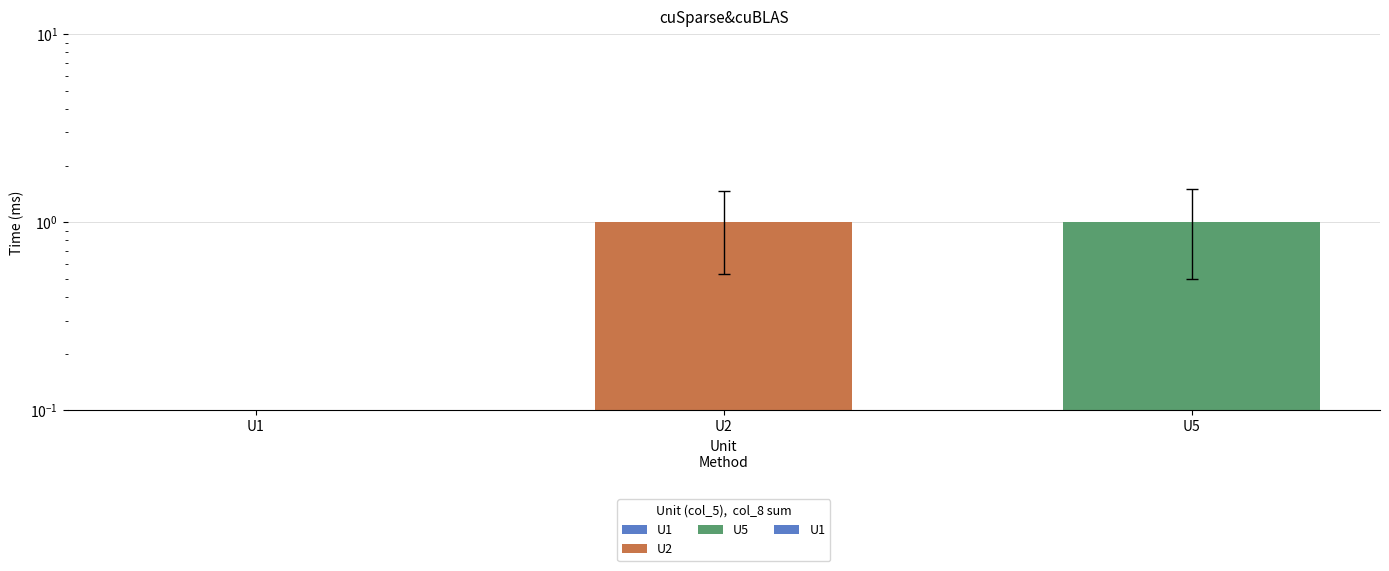

What is the change in value from U1 to U5?

+1